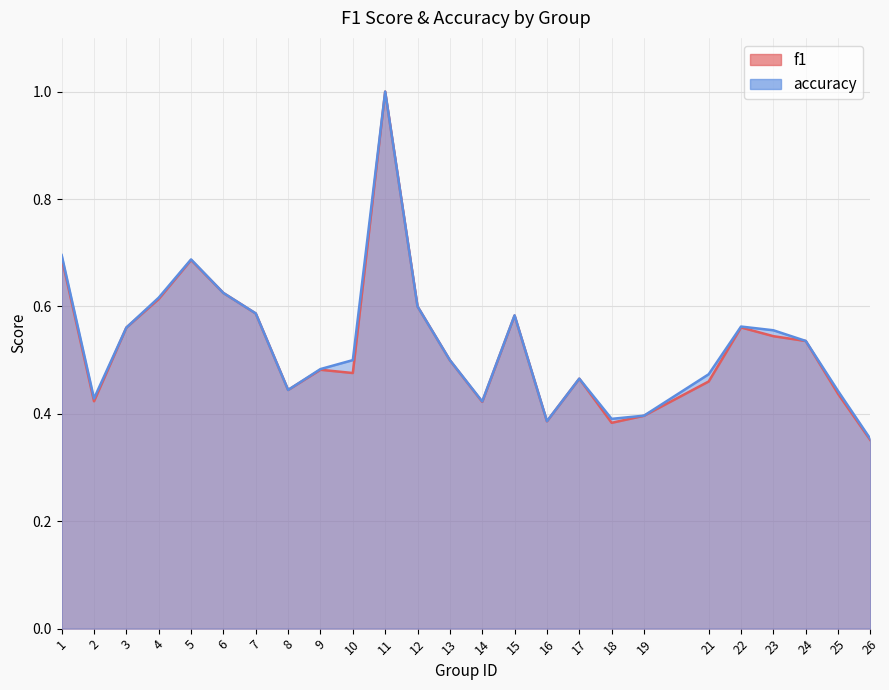

What is the sum of all f1 values?

13.2